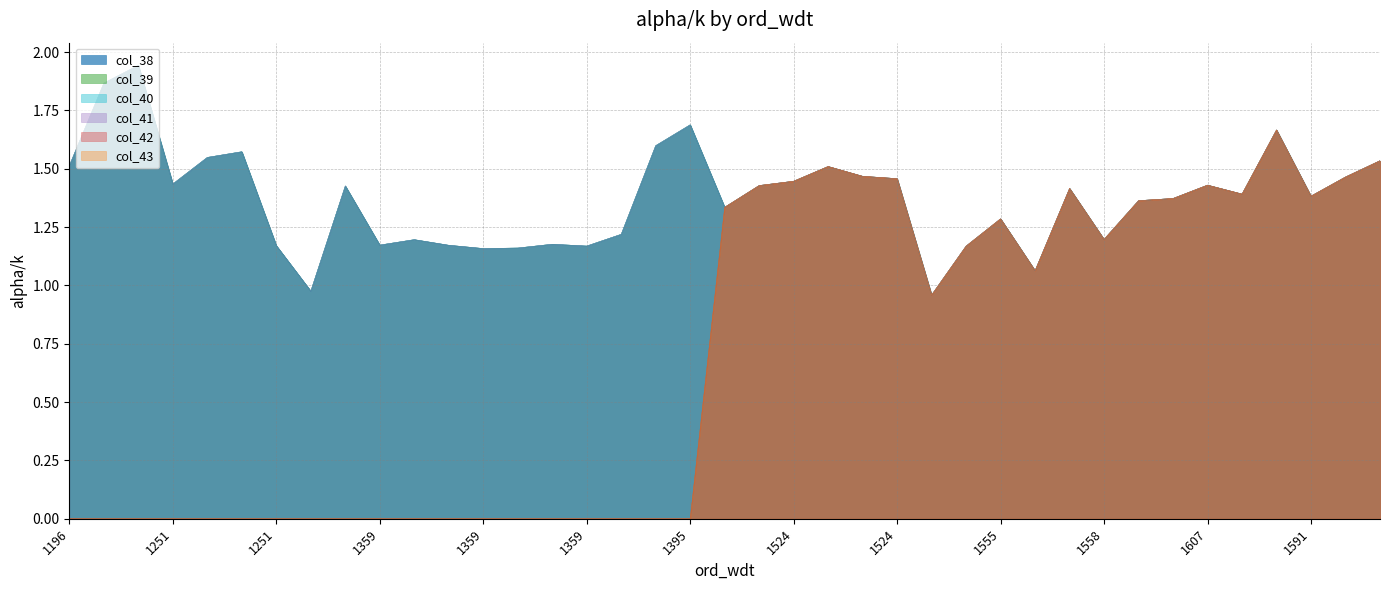

Does the chart display data point markers on the line(s)?

No